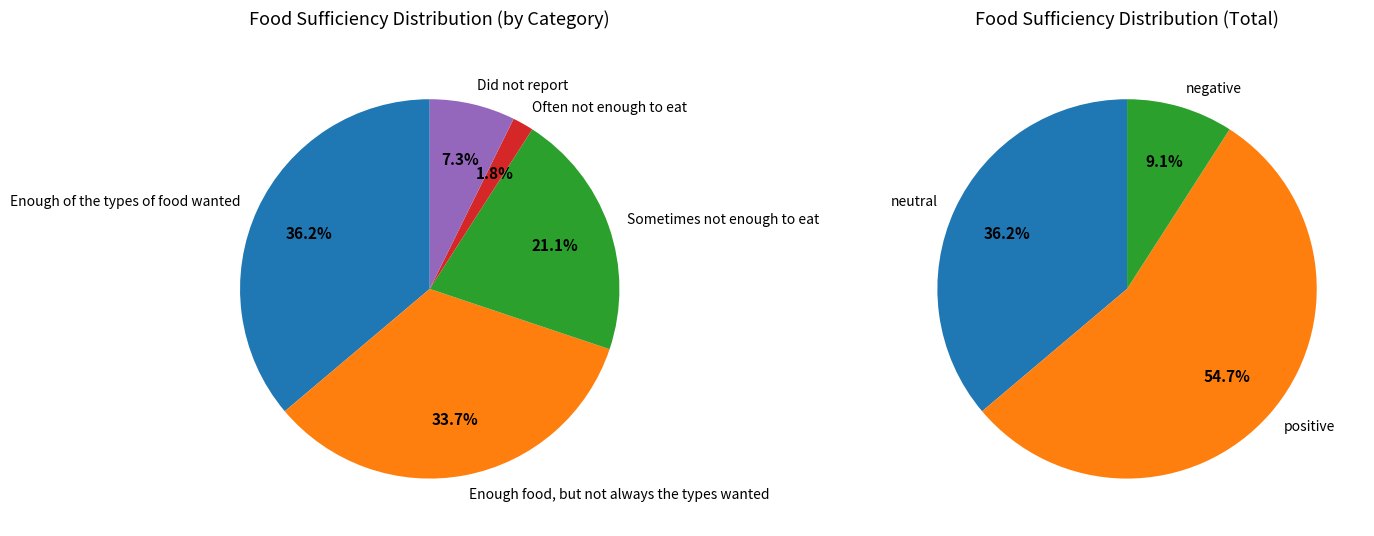

Combined, do Did not report and Sometimes not enough to eat account for over 50%?

No